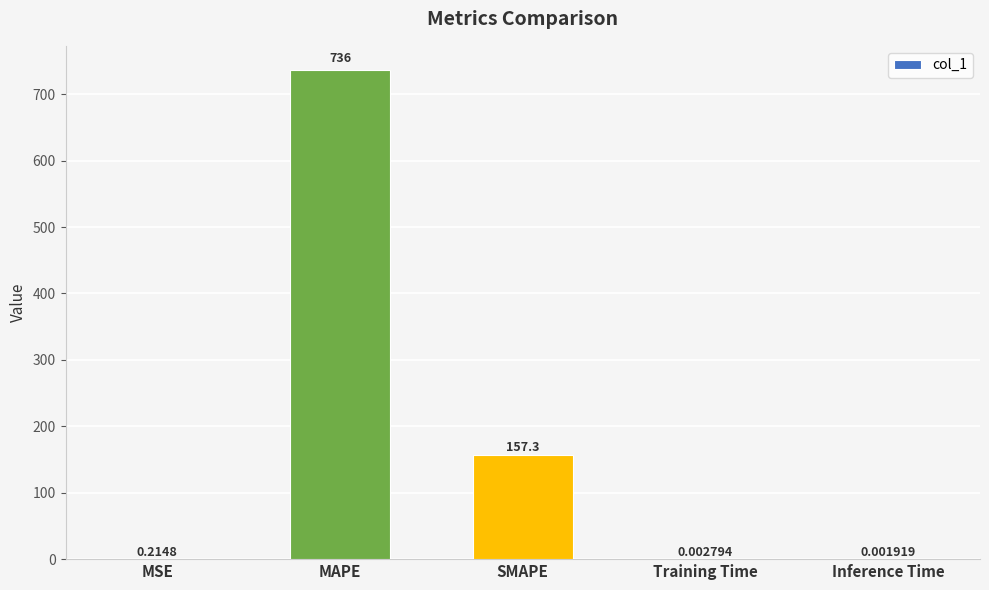

Are the bars horizontal?

No